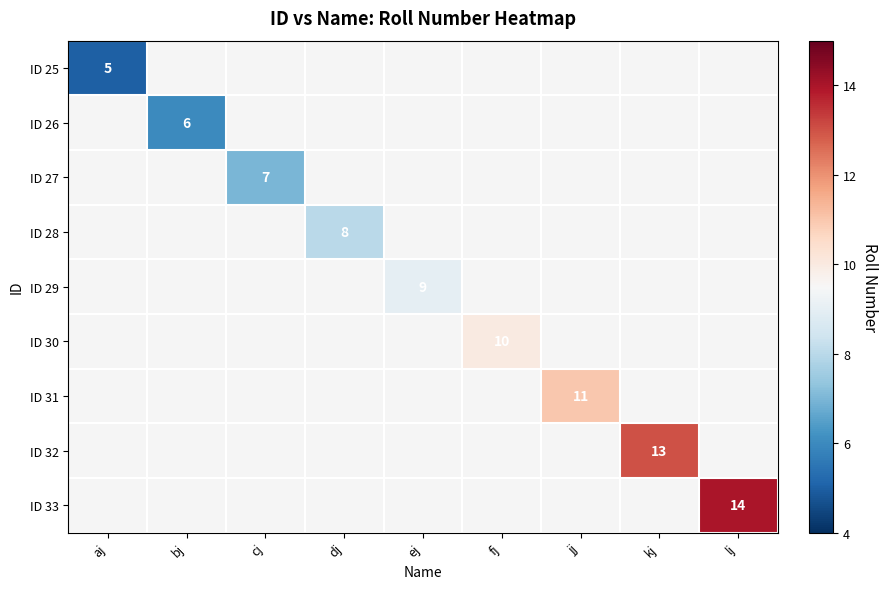

True or false: ID 27 has a value of 7 at cj.

True